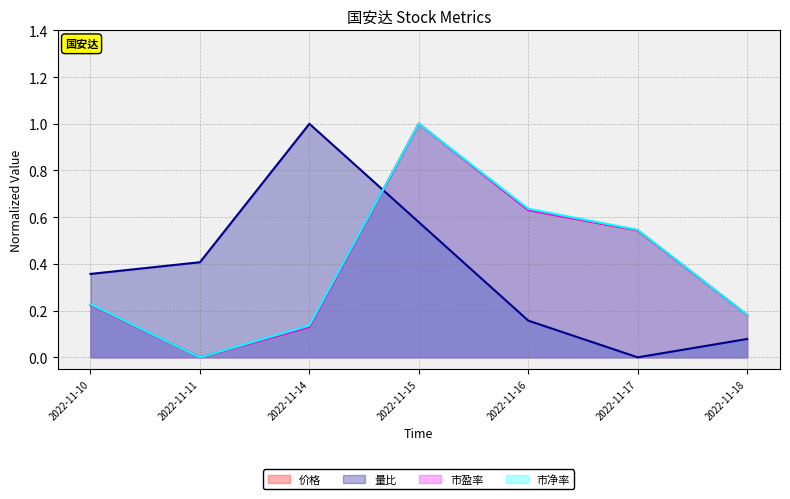

What is the maximum value for 市净率?

1.0